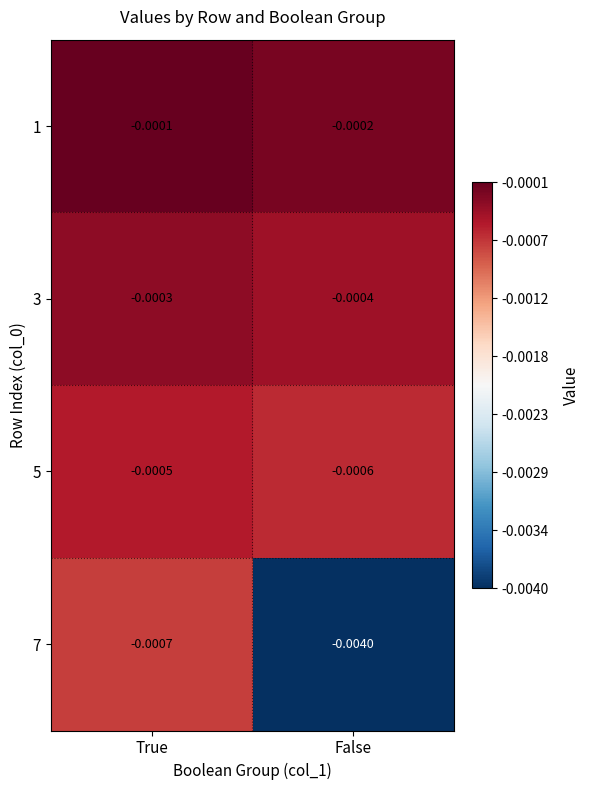

At which label is 1 closest to 0?

True